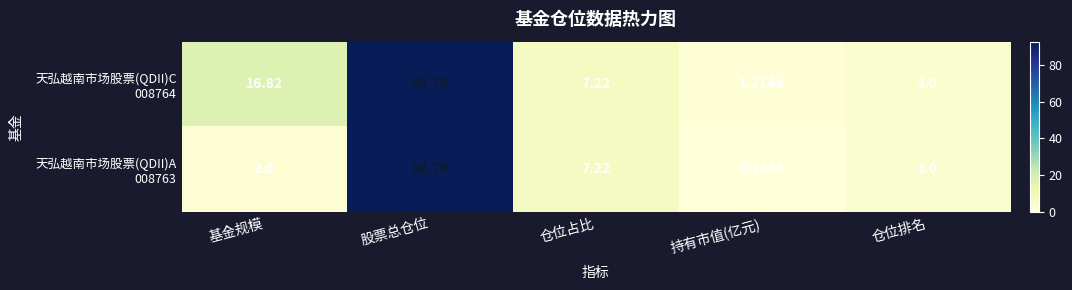

What is the spread (max minus min) of values at 基金规模?

14.8